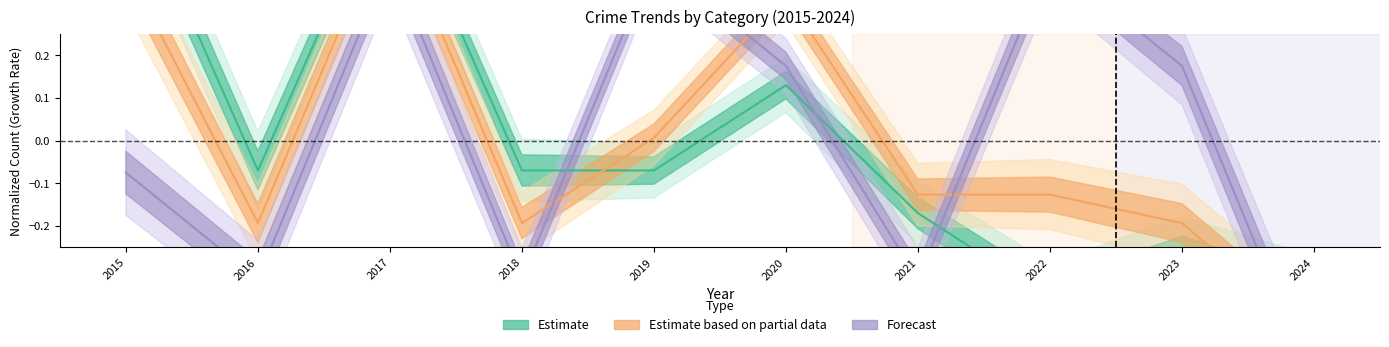

At how many categories does at least one series exceed 0?

6